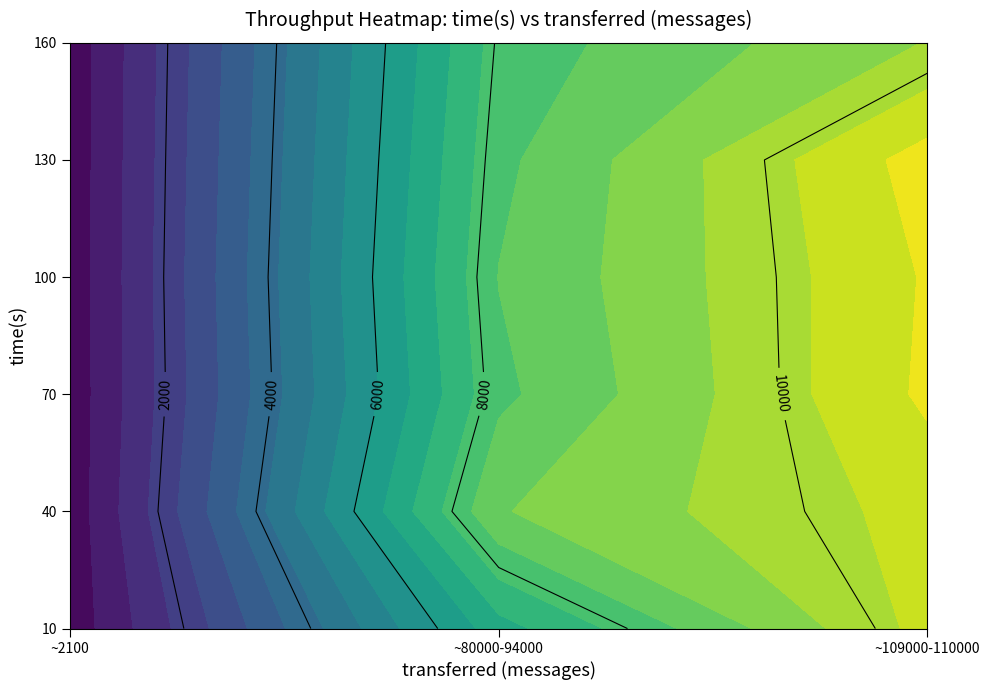

Between 1 and 4, which is larger?

4